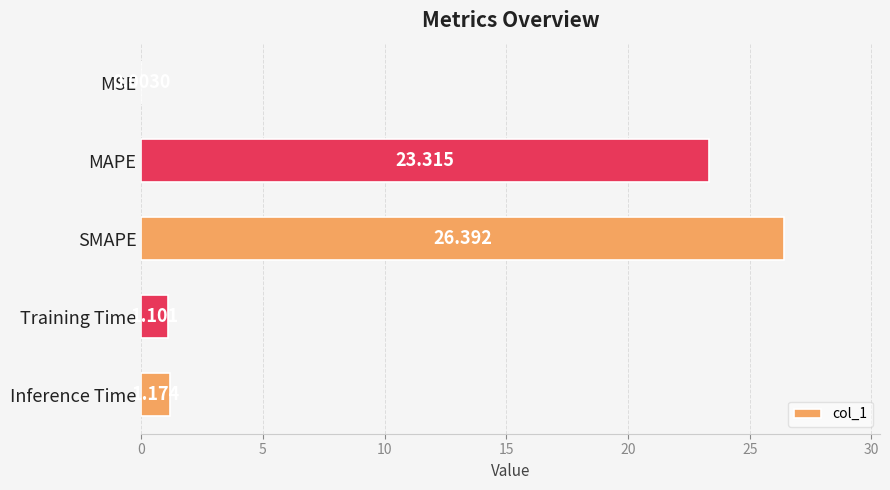

Between MSE and Training Time, which is larger?

Training Time